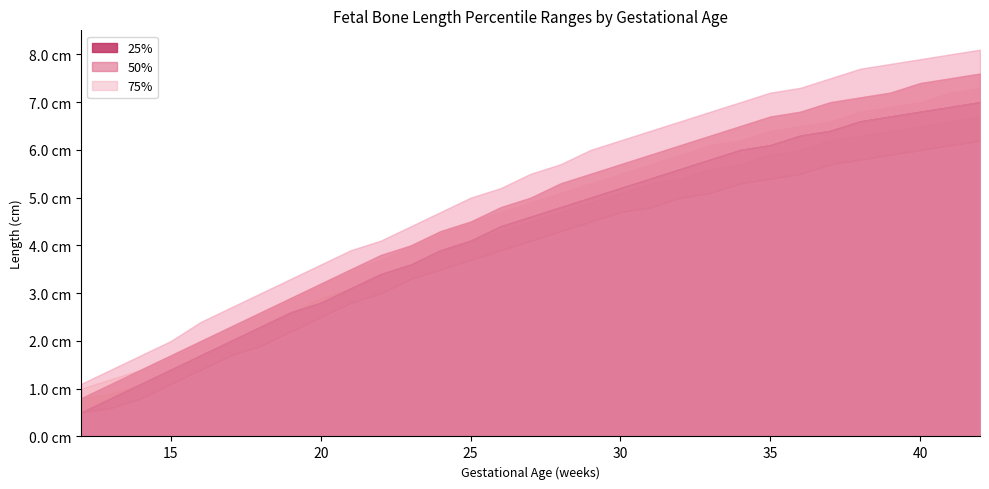

Which has a higher value, 18 or 28?

28